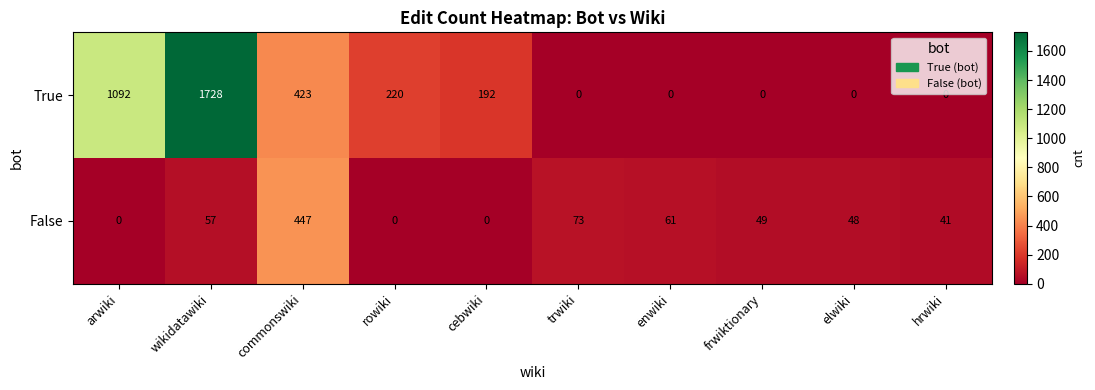

List the series in order of their peak value, lowest first.

False, True